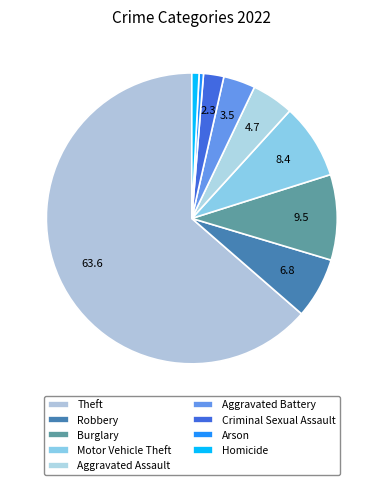

Count the number of slices in the pie.

9